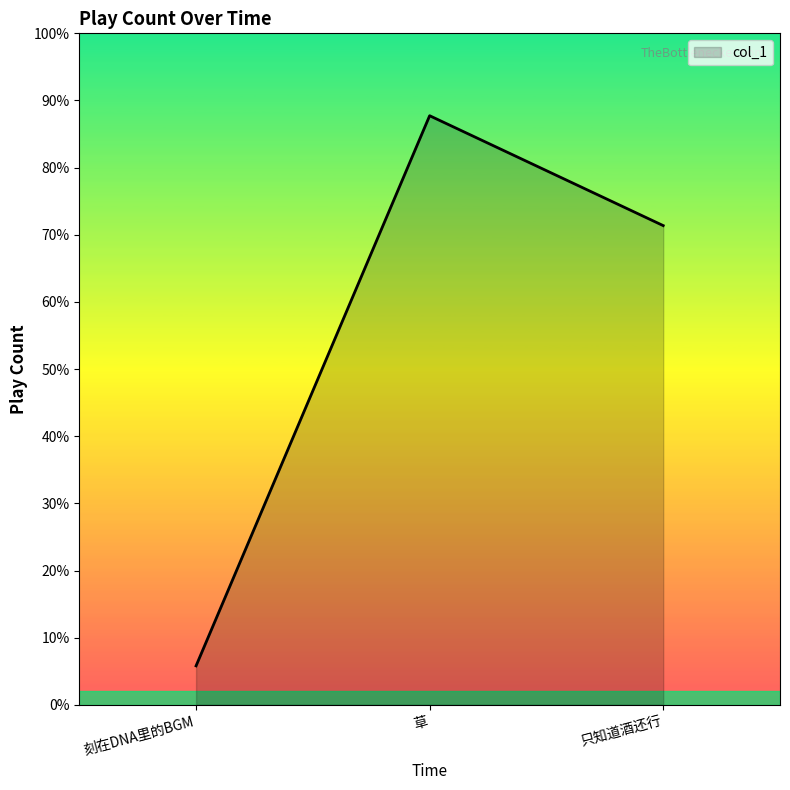

Does the chart display data point markers on the line(s)?

No